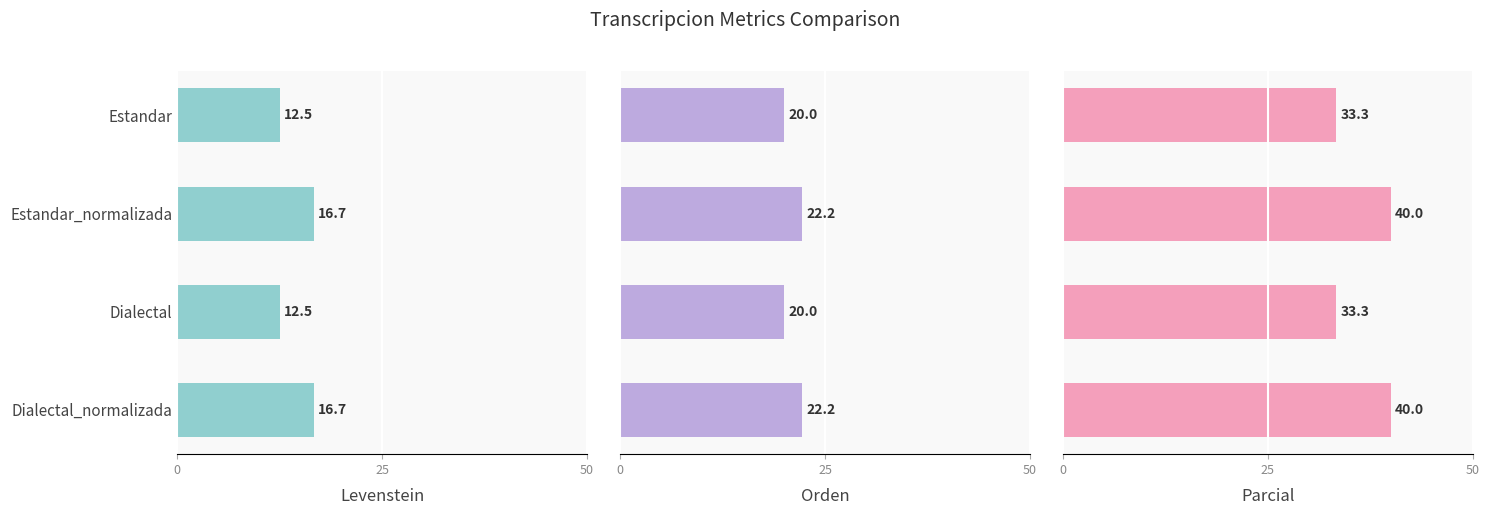

Rank the series at Dialectal from lowest to highest value.

Levenstein, Orden, Parcial